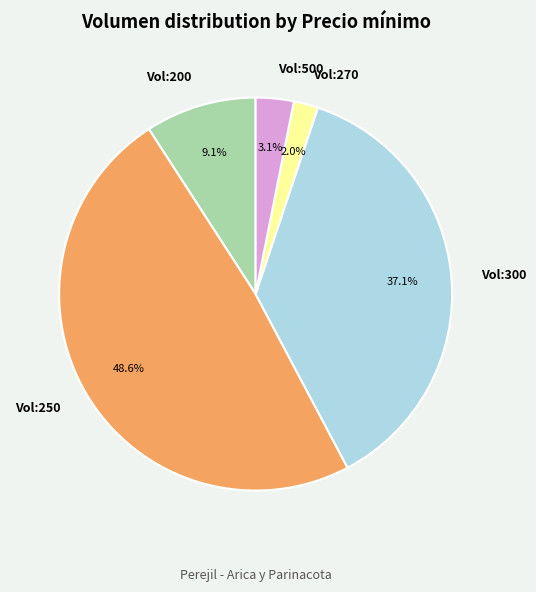

Rank the categories by value from lowest to highest.

Vol:270, Vol:500, Vol:200, Vol:300, Vol:250